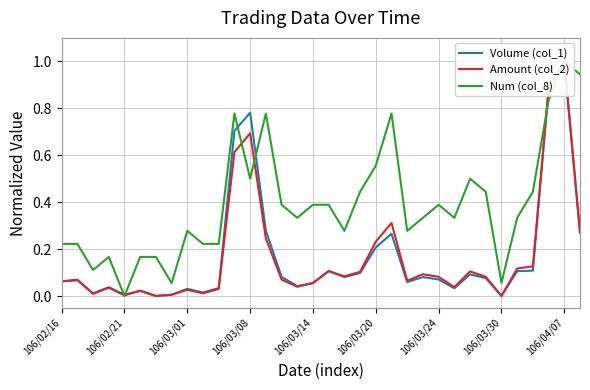

What is the label of the 16th point from the left?

15